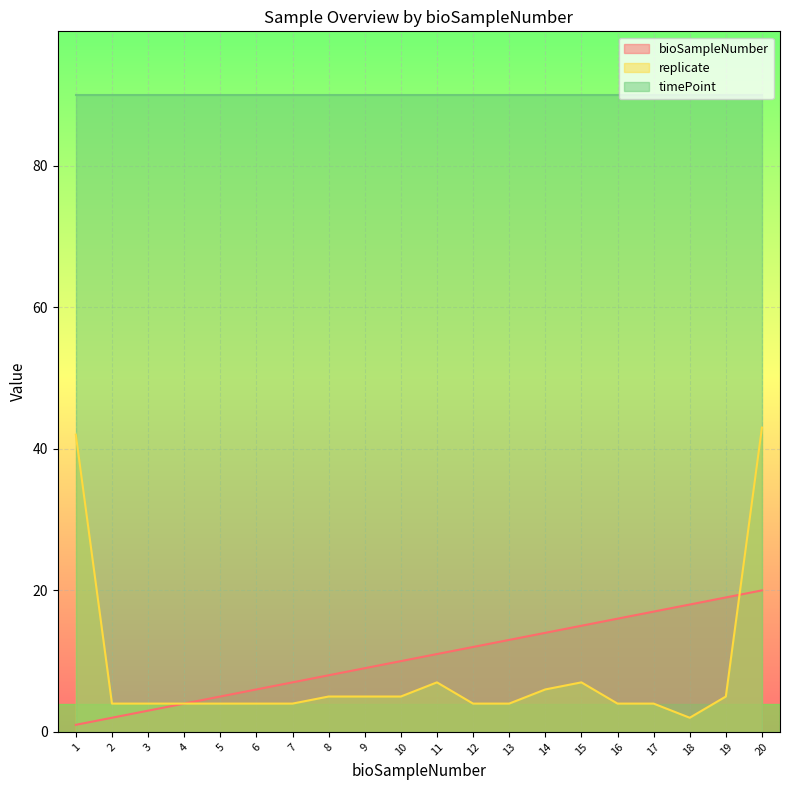

How many lines are shown in the chart?

3